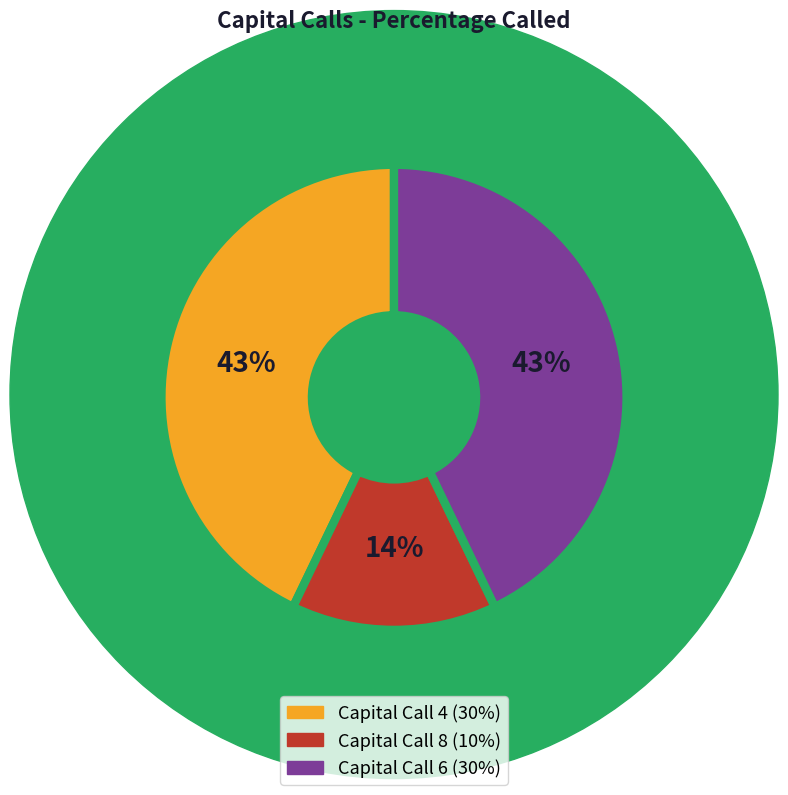

The Capital Call 8 slice represents 14% of the pie. True or false?

True